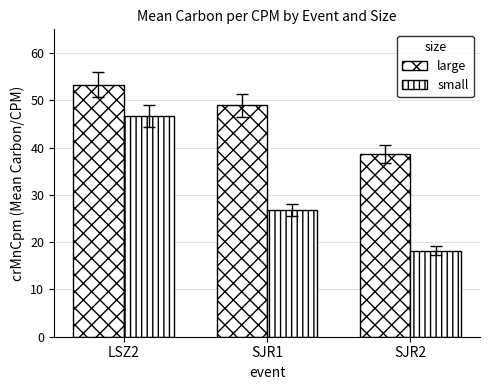

What is the label of the 2nd bar from the left?

SJR1